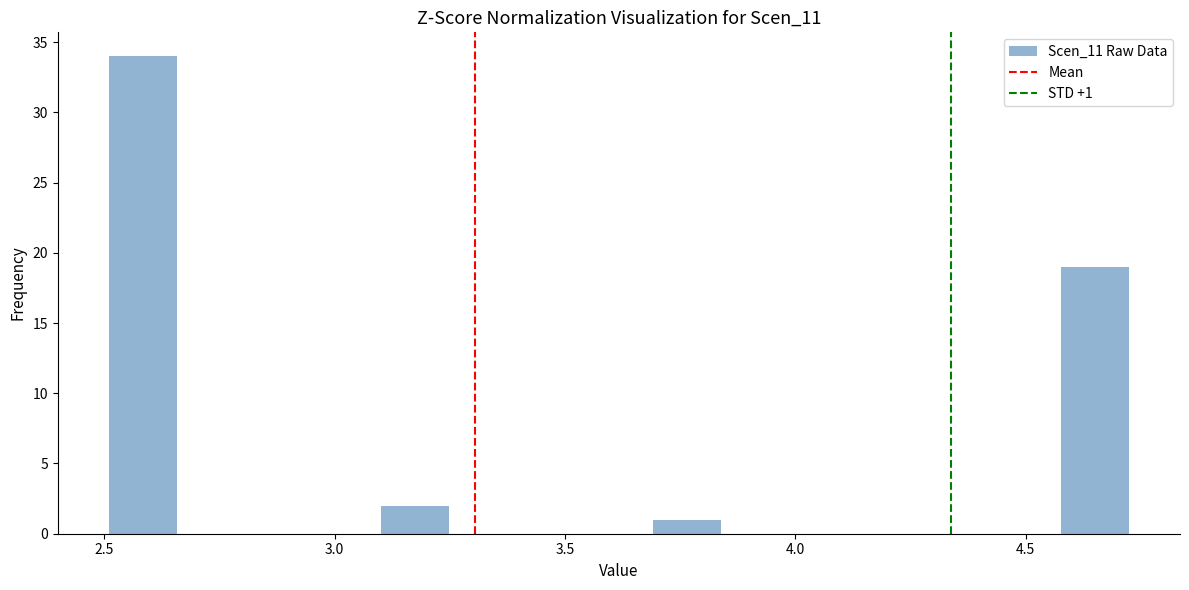

Around what value on the x-axis is the tallest bar? Give the approximate position of its centre, as read against the axis.

2.60